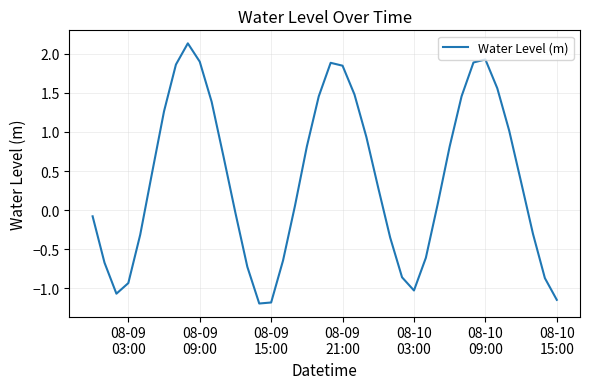

Does the chart display data point markers on the line(s)?

No